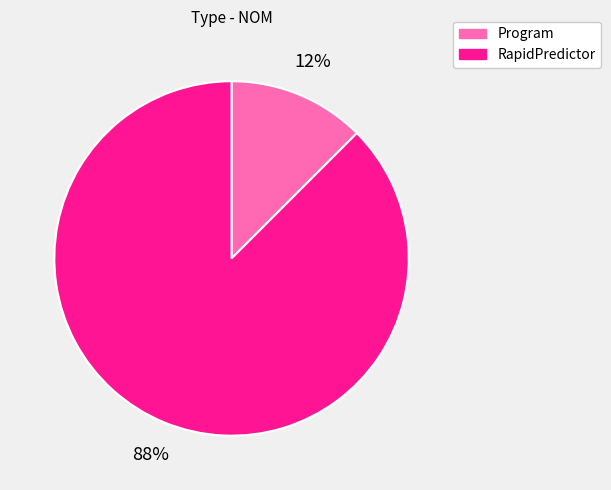

Which has a higher value, Program or RapidPredictor?

RapidPredictor